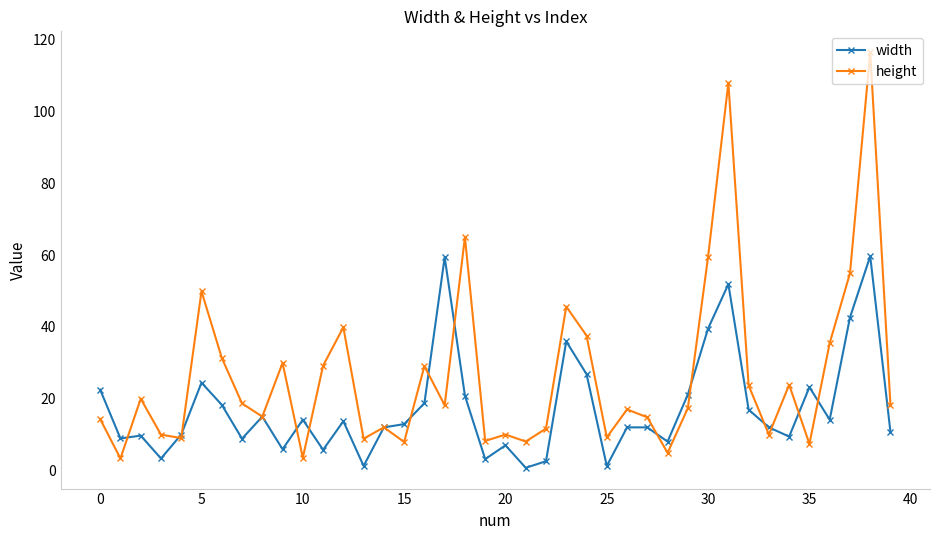

Which series has the largest total across all categories?

height